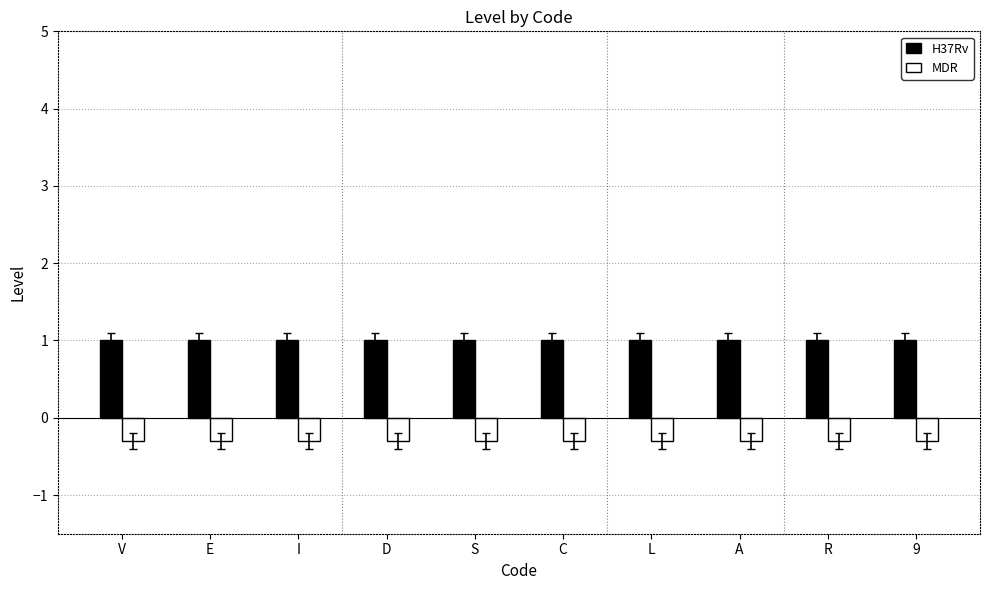

What is the sum of the MDR values at V and D?

-0.6